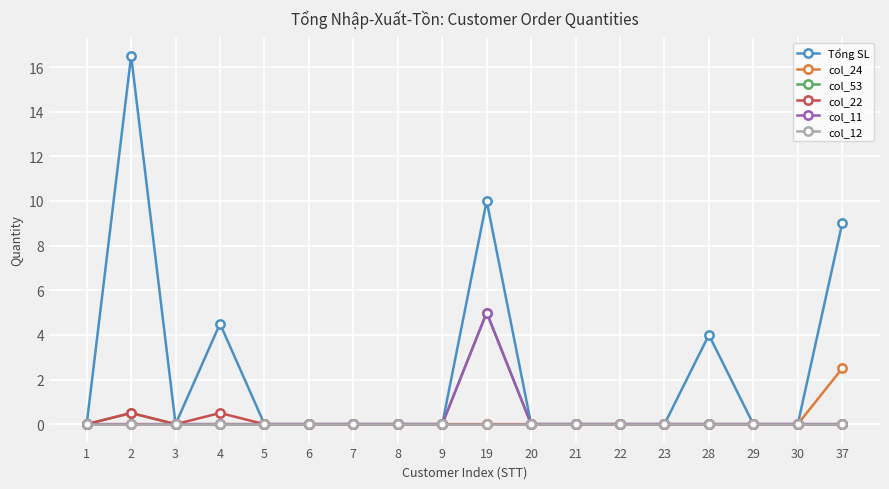

What are all the series names shown in the legend?

Tổng SL, col_24, col_53, col_22, col_11, col_12